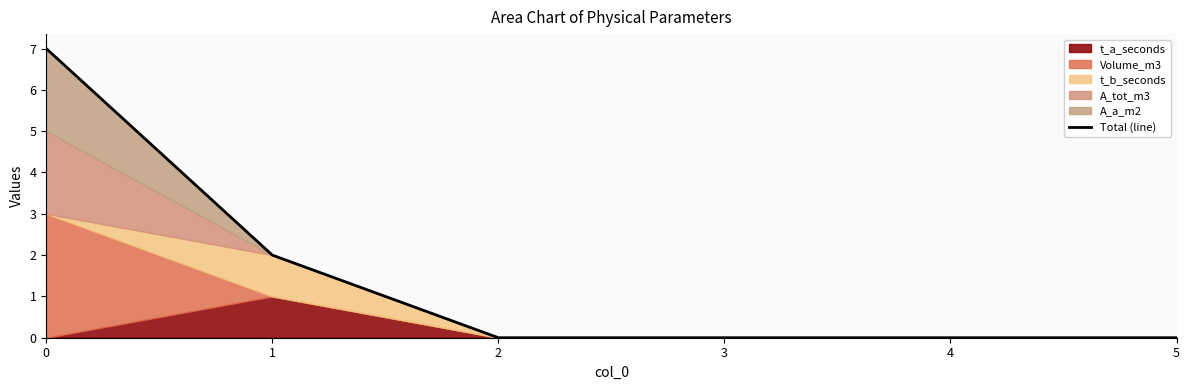

The value at 0 is 7. True or false?

True